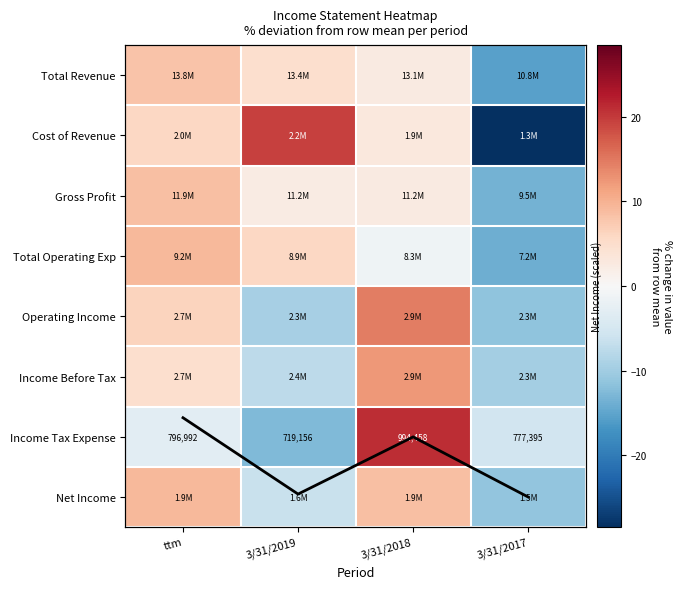

How many values in the Income Tax Expense series are below 796992?

2